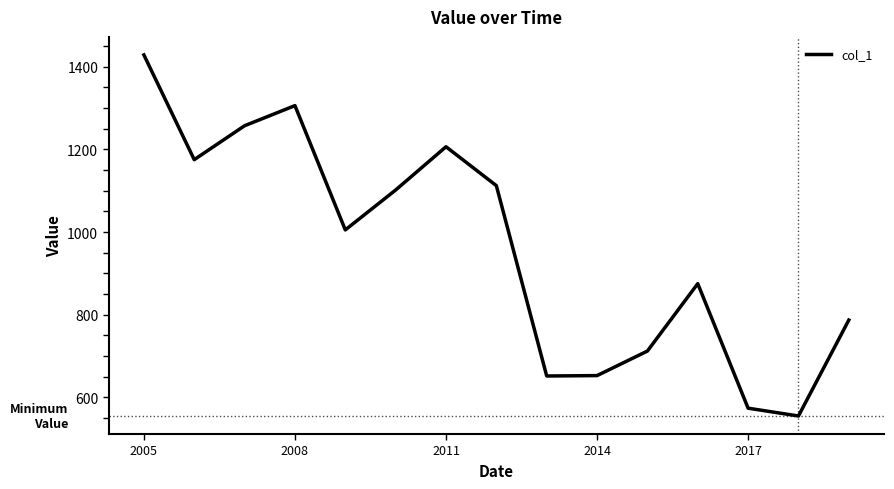

What is the maximum value shown in the chart?

1428.4